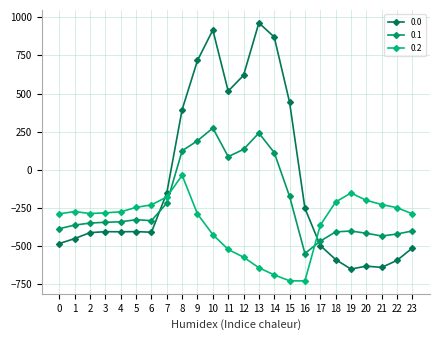

Rank the series by their maximum value, from lowest to highest.

0.2, 0.1, 0.0